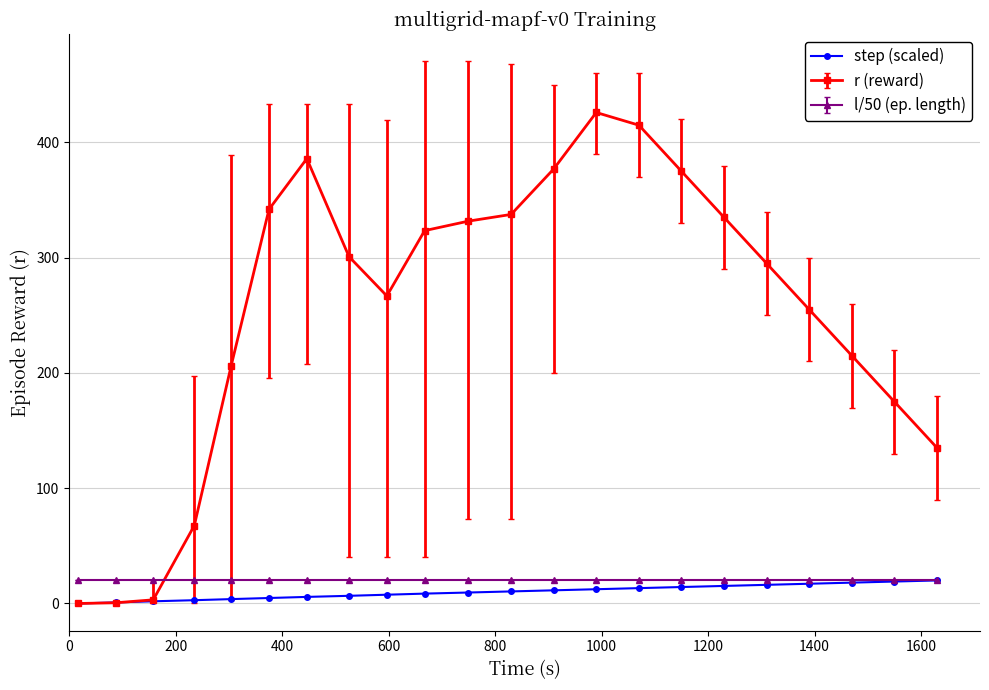

What is the value of the l/50 (ep. length) point at the 2nd from the left?

20.0